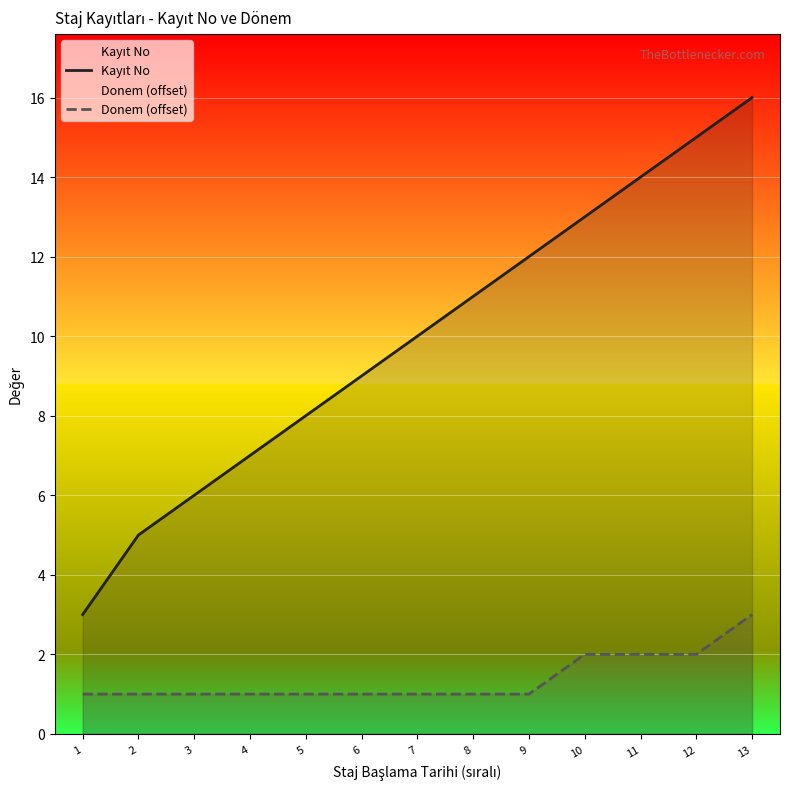

What are all the series names shown in the legend?

Kayıt No, Donem (offset)